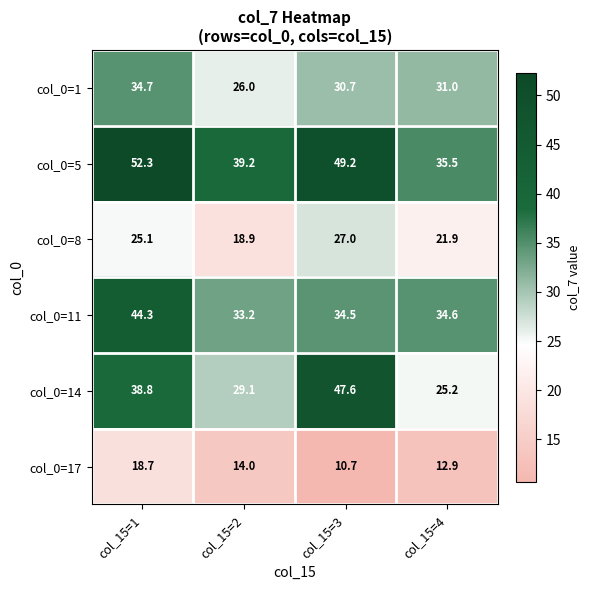

Reading left to right, what are all the values shown in this chart?

col_0=1: col_15=1=34.7	col_15=2=26.0	col_15=3=30.7	col_15=4=31.0
col_0=5: col_15=1=52.3	col_15=2=39.2	col_15=3=49.2	col_15=4=35.5
col_0=8: col_15=1=25.1	col_15=2=18.9	col_15=3=27.0	col_15=4=21.9
col_0=11: col_15=1=44.3	col_15=2=33.2	col_15=3=34.5	col_15=4=34.6
col_0=14: col_15=1=38.8	col_15=2=29.1	col_15=3=47.6	col_15=4=25.2
col_0=17: col_15=1=18.7	col_15=2=14.0	col_15=3=10.7	col_15=4=12.9